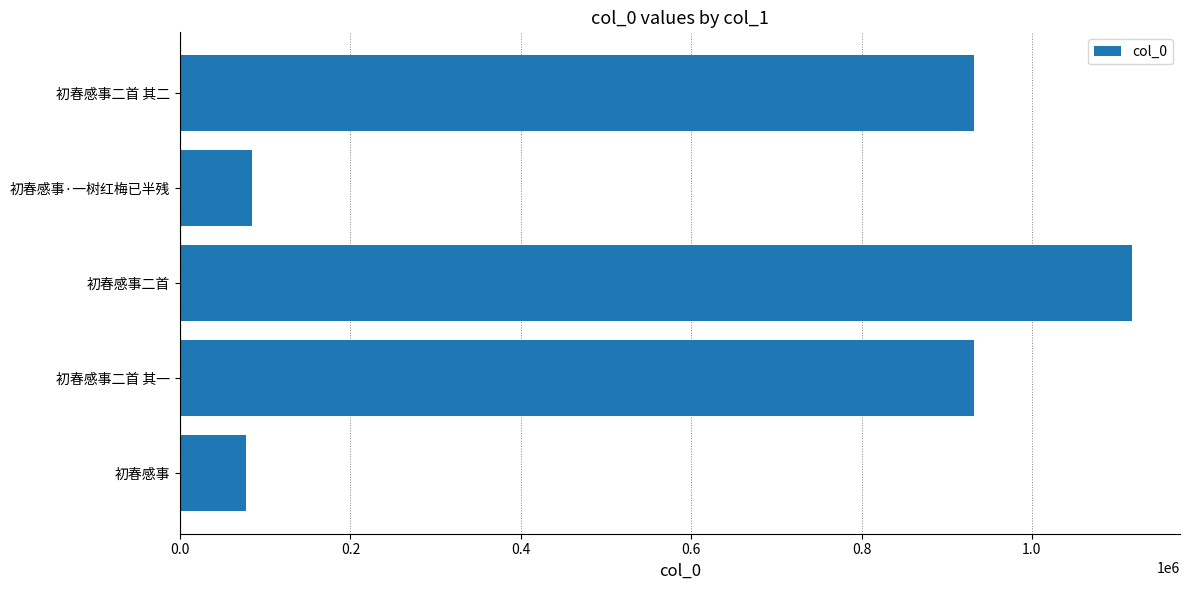

What is the difference between the maximum and minimum values?

1040683